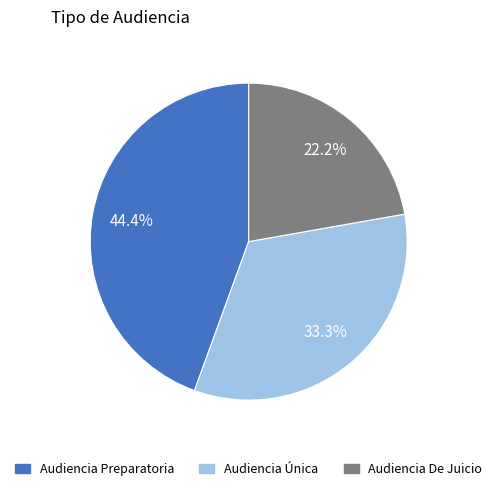

What percentage do Audiencia De Juicio and Audiencia Preparatoria together represent?

66.7%